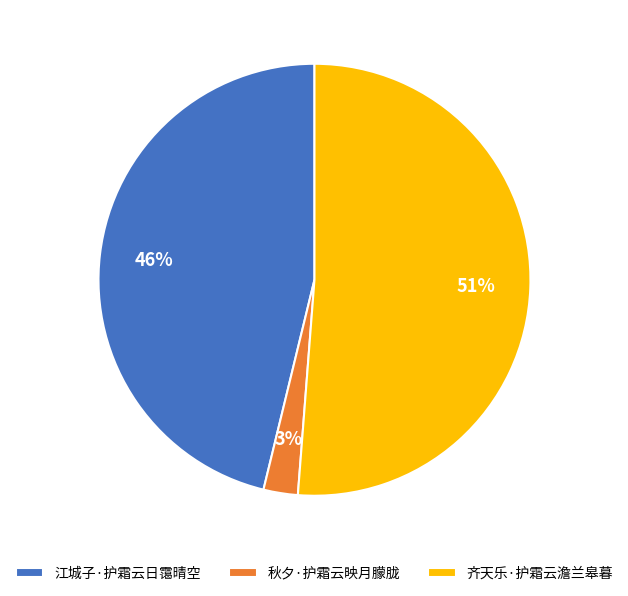

What percentage is the 秋夕·护霜云映月朦胧 slice, to the nearest percent?

3%